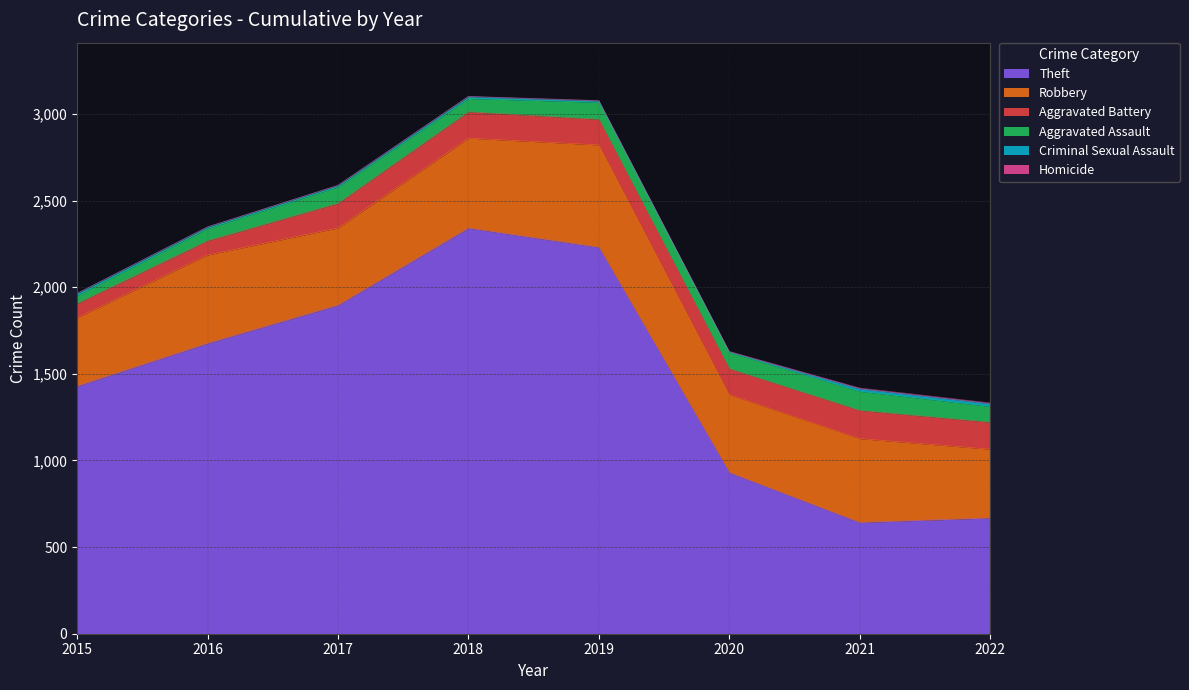

What is the value of the Aggravated Battery point at the 2nd from the left?

82